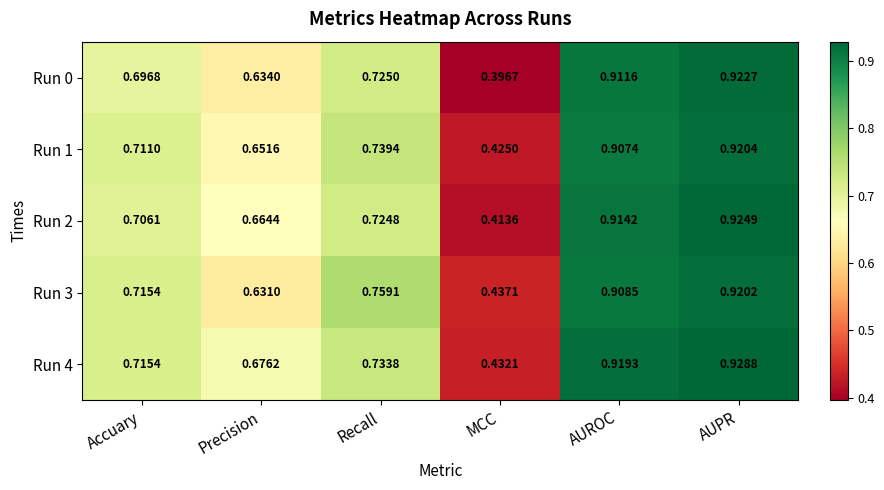

Where is Run 1 nearest to the value 0?

MCC